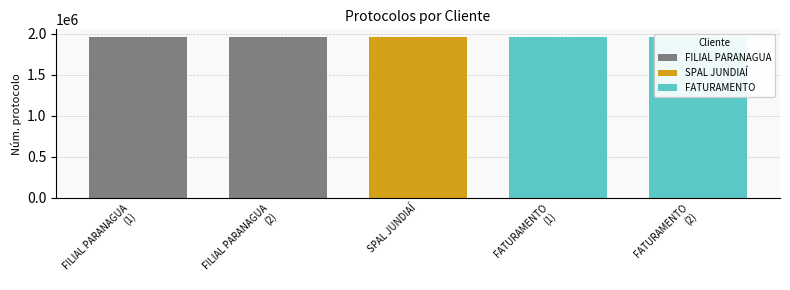

What is the sum of the values at FILIAL PARANAGUA and FATURAMENTO?

3907604